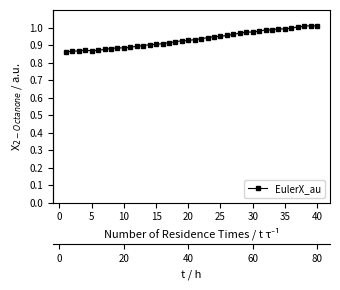

What is the difference between the maximum and minimum values?

0.1